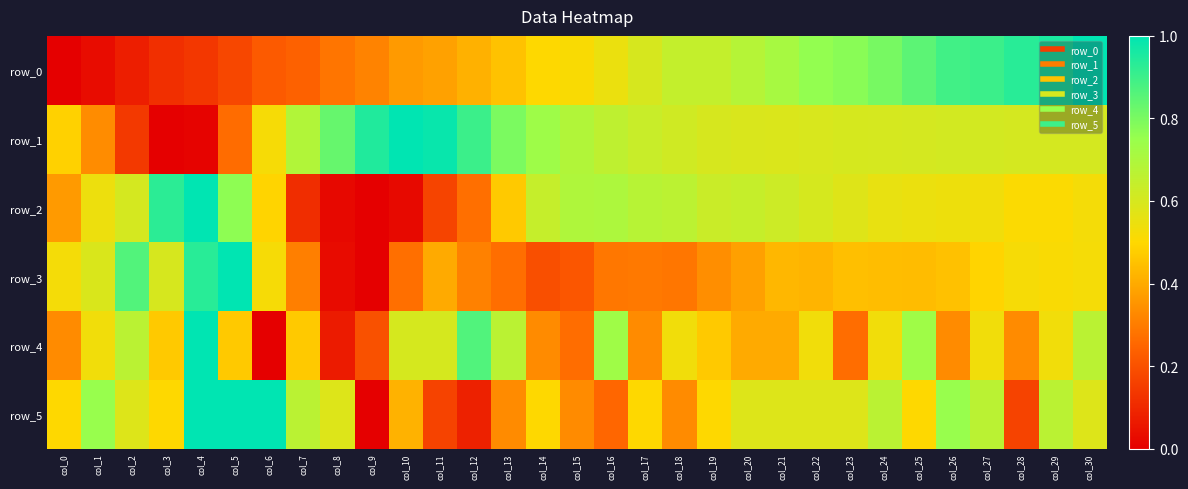

Which category has the highest value across all series?

col_30